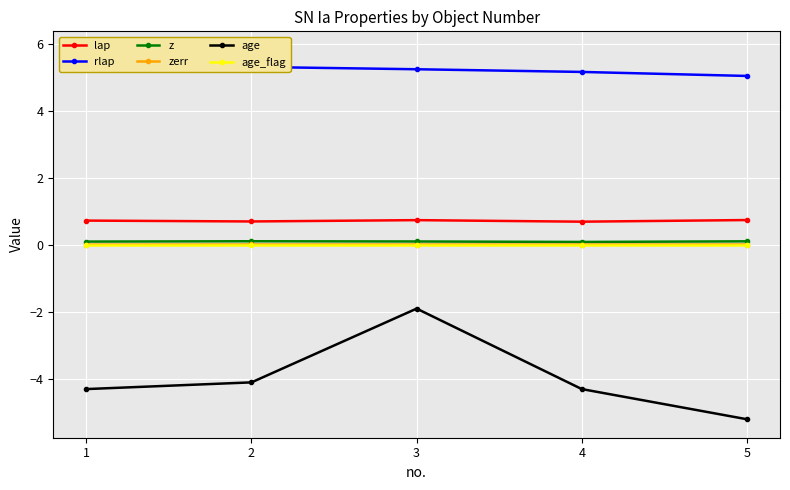

What is the greatest value displayed?

5.8